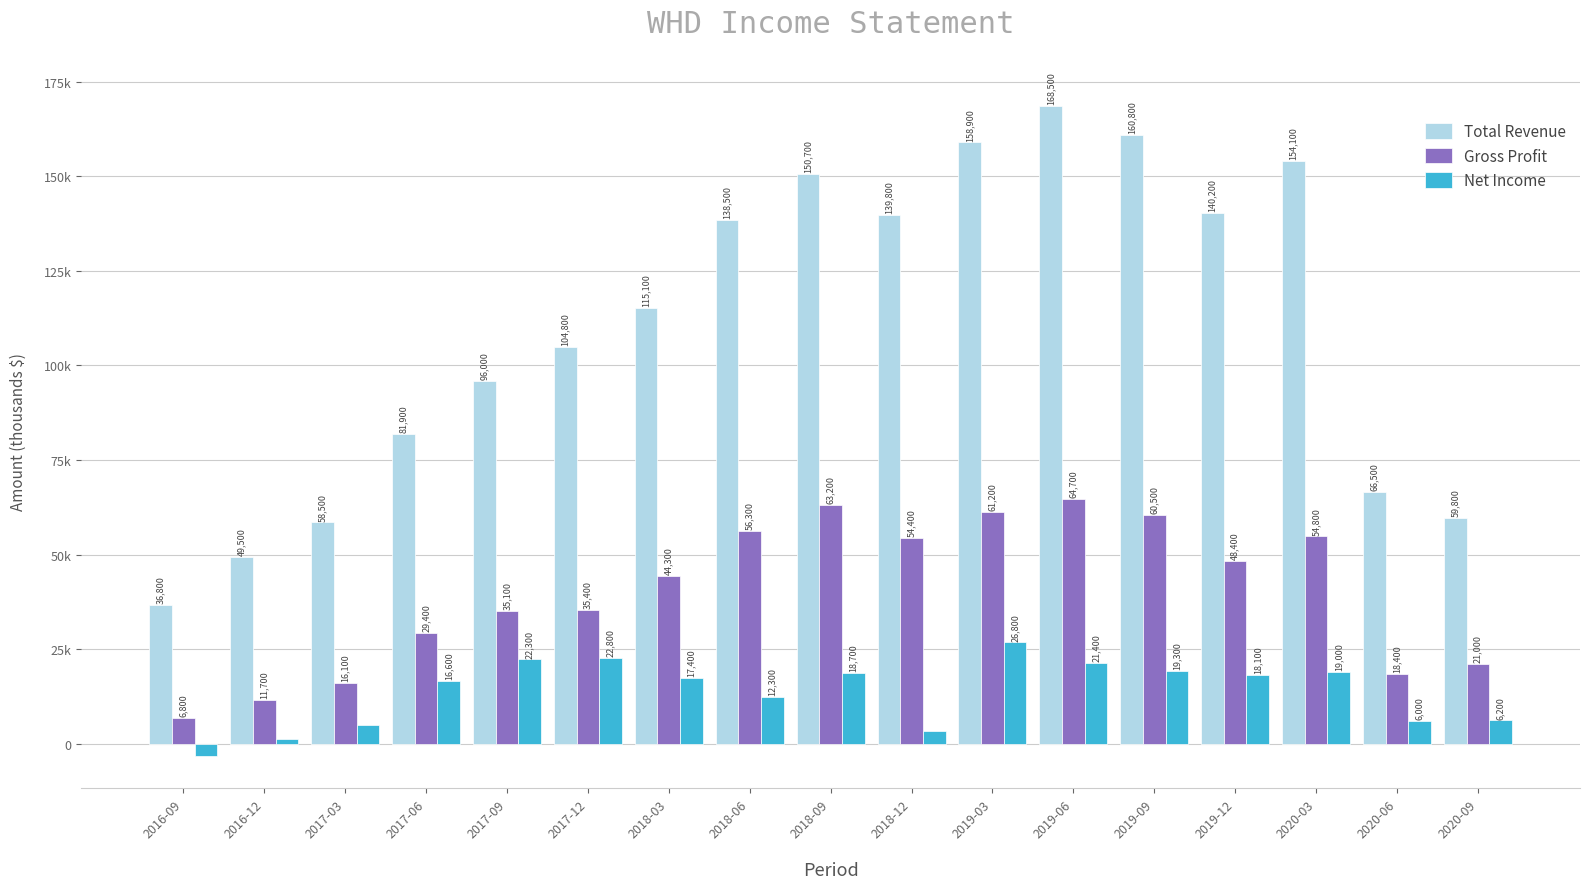

Between 2017-06 and 2020-09, which series saw the biggest shift?

Total Revenue